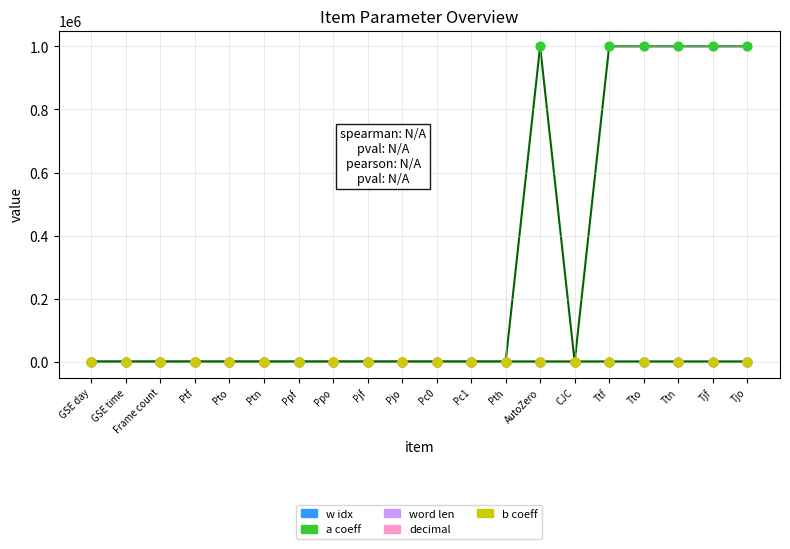

What are all the series names shown in the legend?

w idx, a coeff, word len, decimal, b coeff